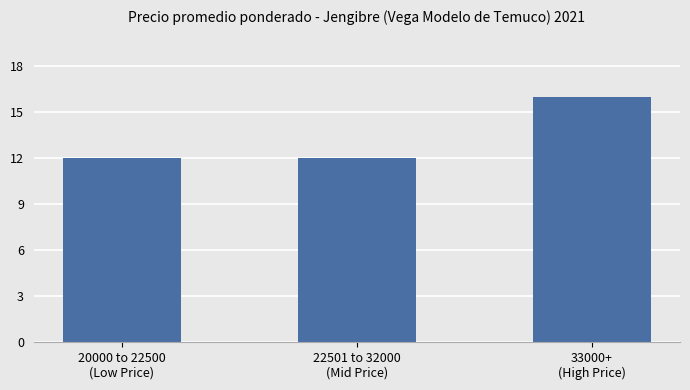

What is the sum of all values?

40